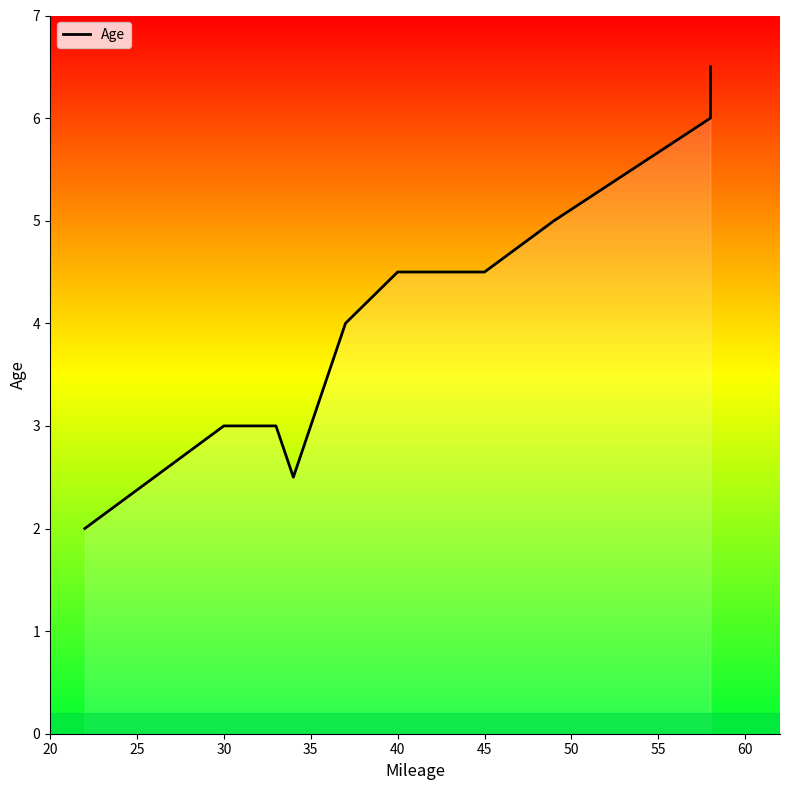

The chart shows a value of 8.8 at 55. True or false?

False